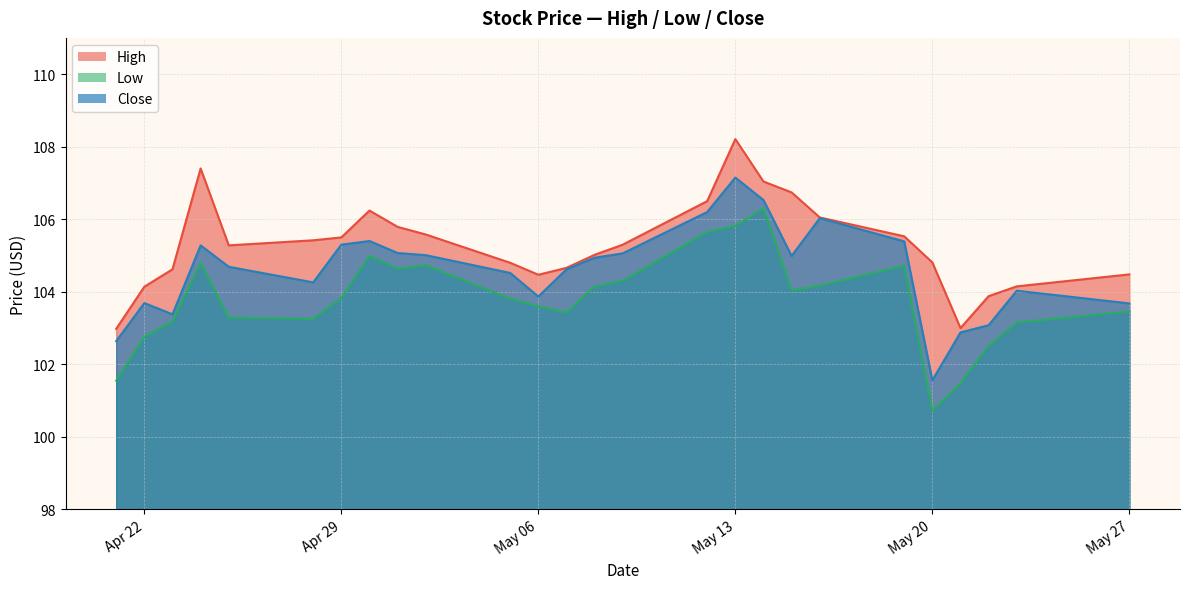

True or false: Low and Close cross at least once.

False